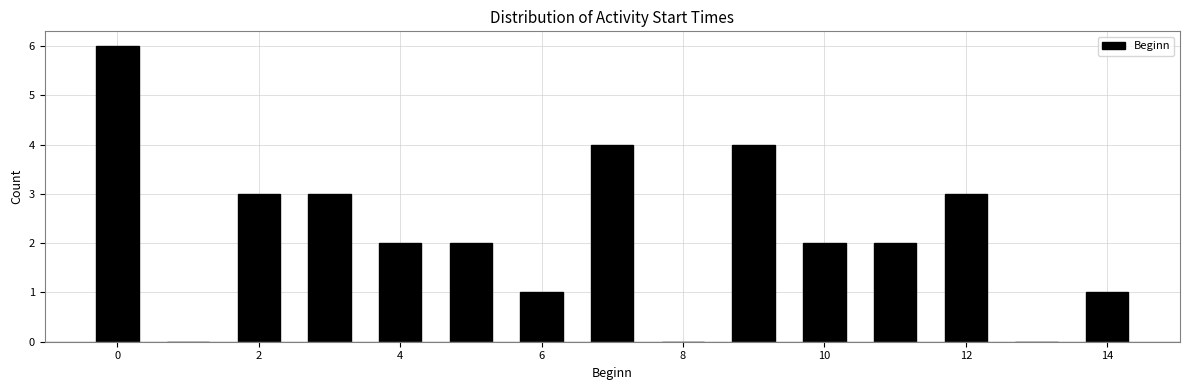

Reading left to right, transcribe this chart: for each bar, give the range it covers on the x-axis and its height. Neither the bar edges nor the heights are printed on the chart, so give them approximately, as read against the axes.

-0.5 to 0.5: 6
0.5 to 1.5: 0
1.5 to 2.5: 3
2.5 to 3.5: 3
3.5 to 4.5: 2
4.5 to 5.5: 2
5.5 to 6.5: 1
6.5 to 7.5: 4
7.5 to 8.5: 0
8.5 to 9.5: 4
9.5 to 10.5: 2
10.5 to 11.5: 2
11.5 to 12.5: 3
12.5 to 13.5: 0
13.5 to 14.5: 1